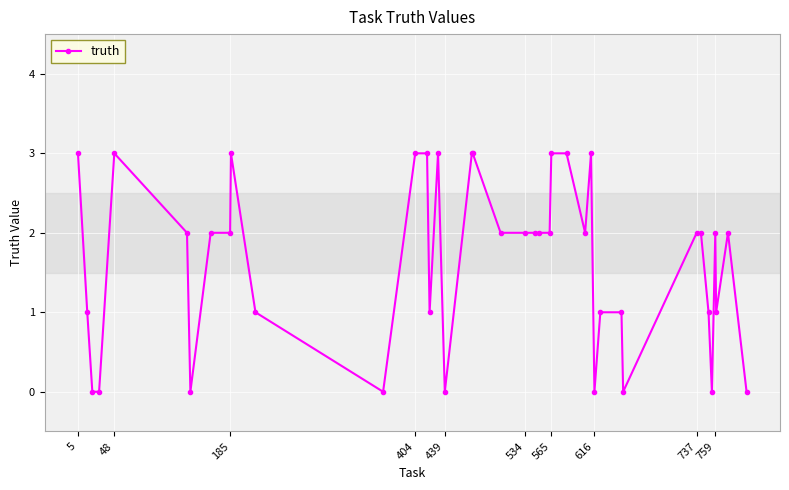

True or false: the data has more than 1 interior local peaks.

True